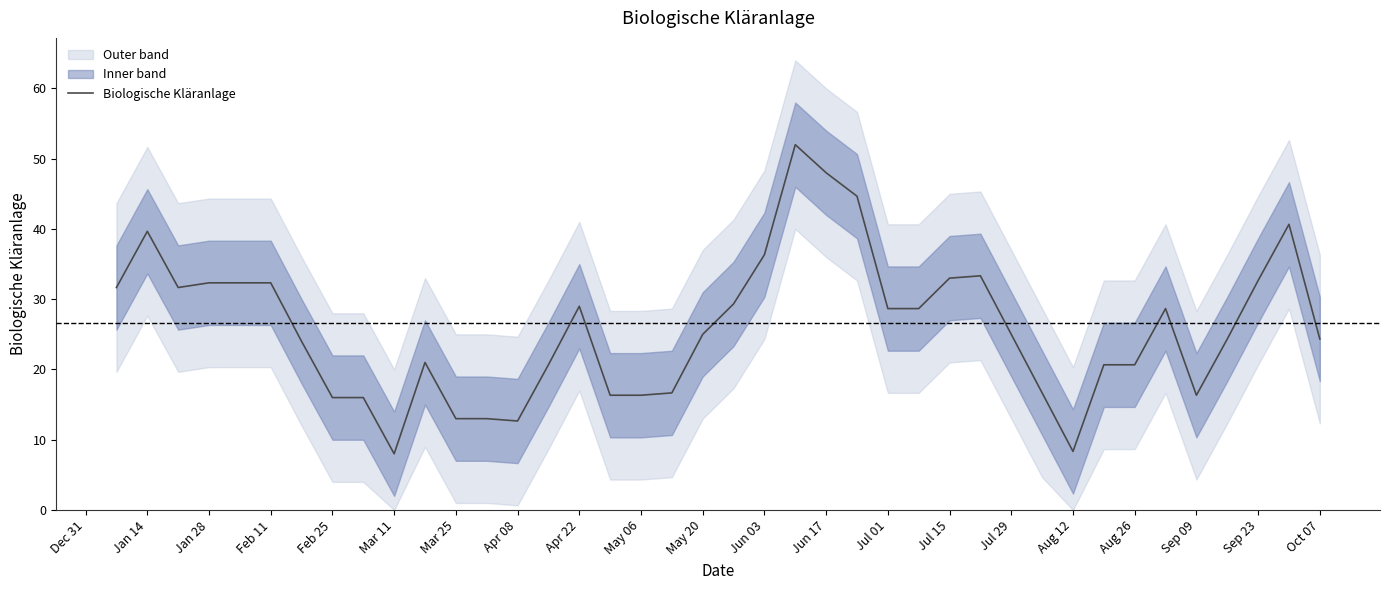

The value of Biologische Kläranlage at Aug 12 is 8.3. True or false?

True